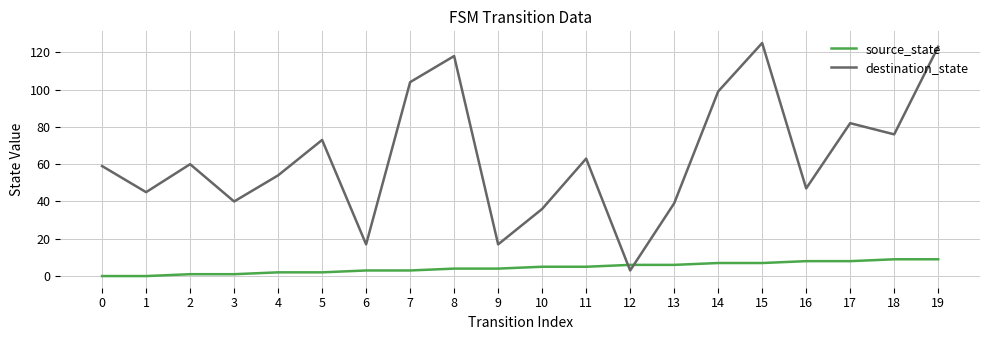

Does the chart have visible grid lines?

Yes